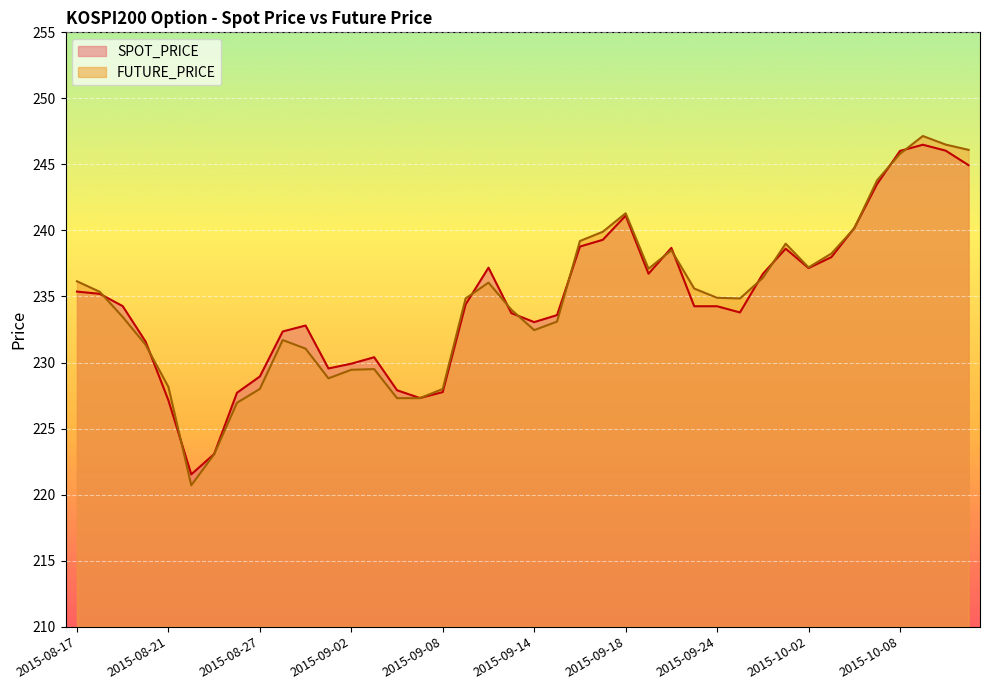

List the labels in order of SPOT_PRICE value, smallest first.

2015-08-24, 2015-08-25, 2015-08-21, 2015-09-07, 2015-08-26, 2015-09-08, 2015-09-04, 2015-08-27, 2015-09-01, 2015-09-02, 2015-09-03, 2015-08-20, 2015-08-28, 2015-08-31, 2015-09-14, 2015-09-15, 2015-09-11, 2015-09-25, 2015-09-23, 2015-09-24, 2015-08-19, 2015-09-09, 2015-08-18, 2015-08-17, 2015-09-30, 2015-09-21, 2015-10-02, 2015-09-10, 2015-10-05, 2015-10-01, 2015-09-22, 2015-09-16, 2015-09-17, 2015-10-06, 2015-09-18, 2015-10-07, 2015-10-14, 2015-10-08, 2015-10-13, 2015-10-12